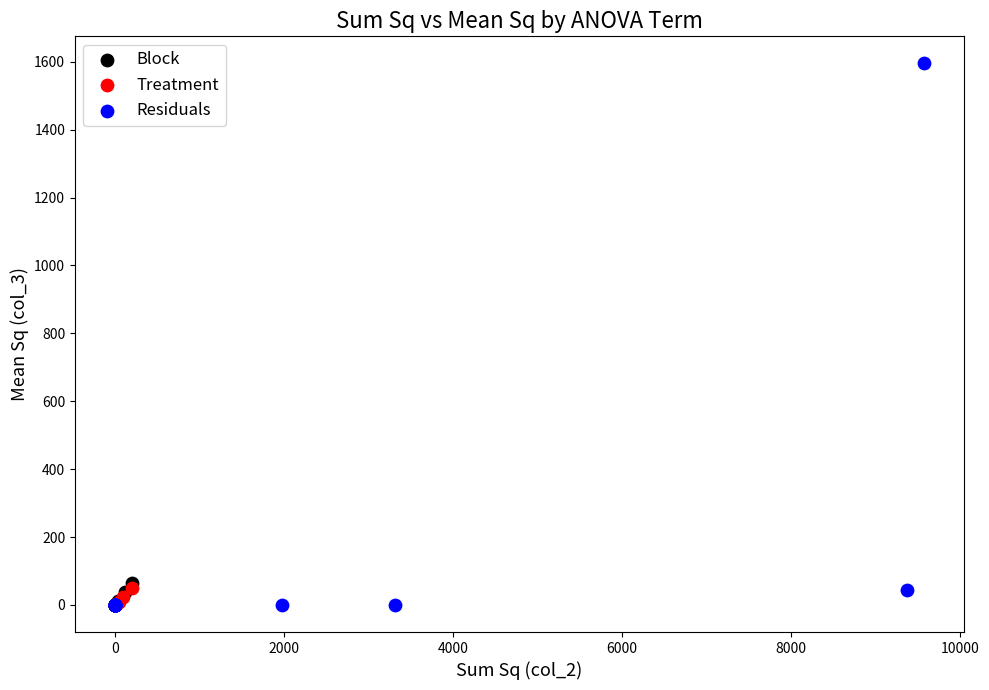

Which series contains the highest Y value?

Residuals